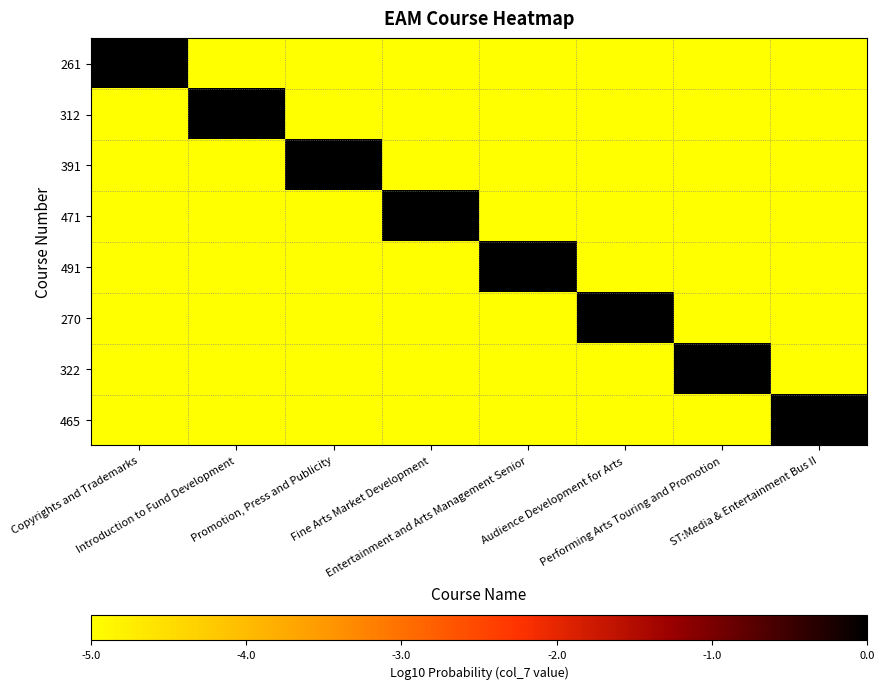

How many series are shown in this chart?

8